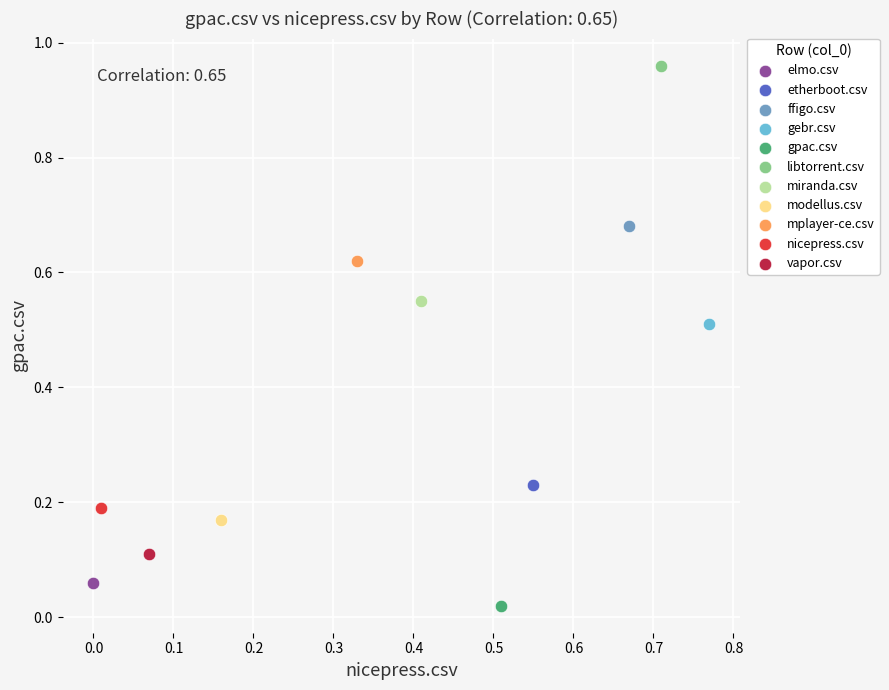

Which series contains the lowest Y value?

gpac.csv